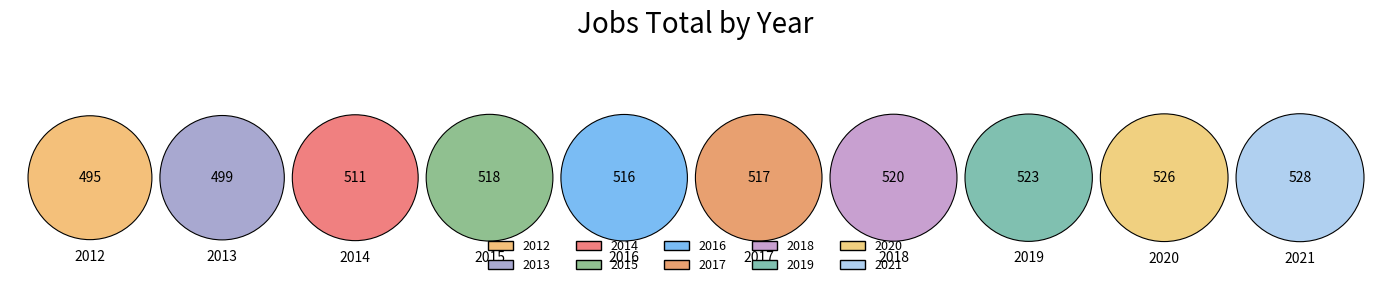

To the nearest percent, what is the average slice percentage?

10%